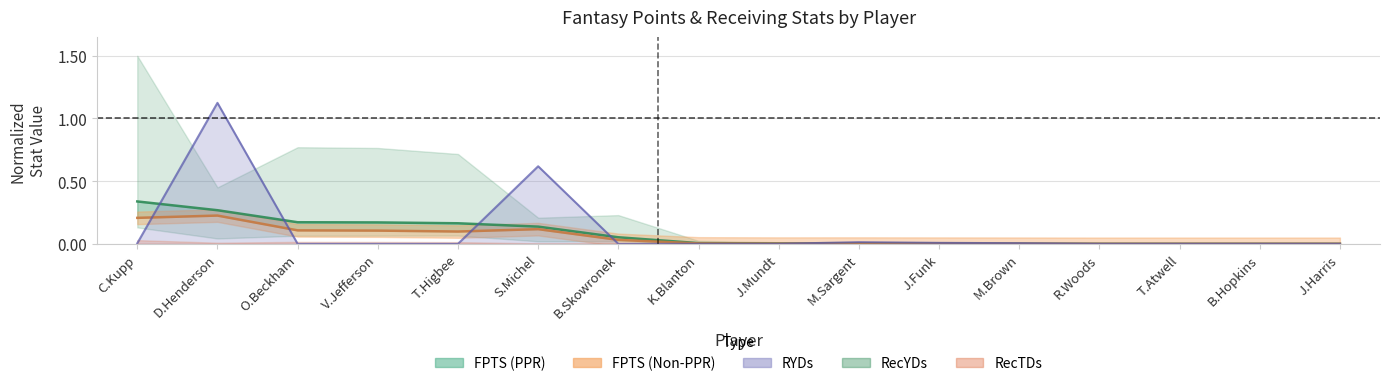

At which category does the chart reach its minimum across all series?

R.Woods